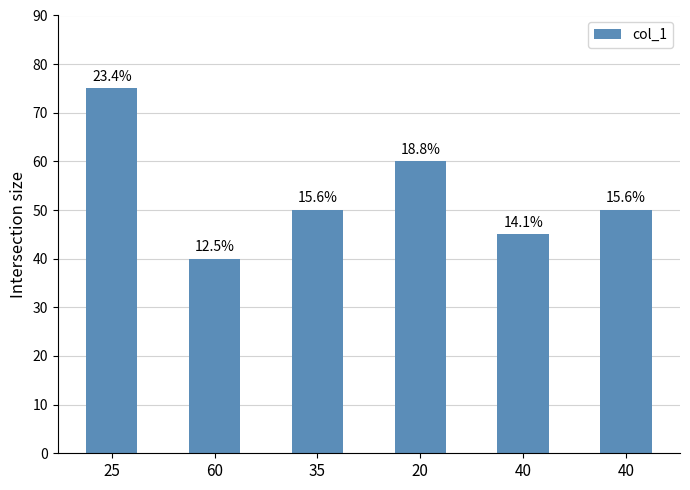

List the labels in order of value, largest first.

25, 20, 35, 40, 40, 60